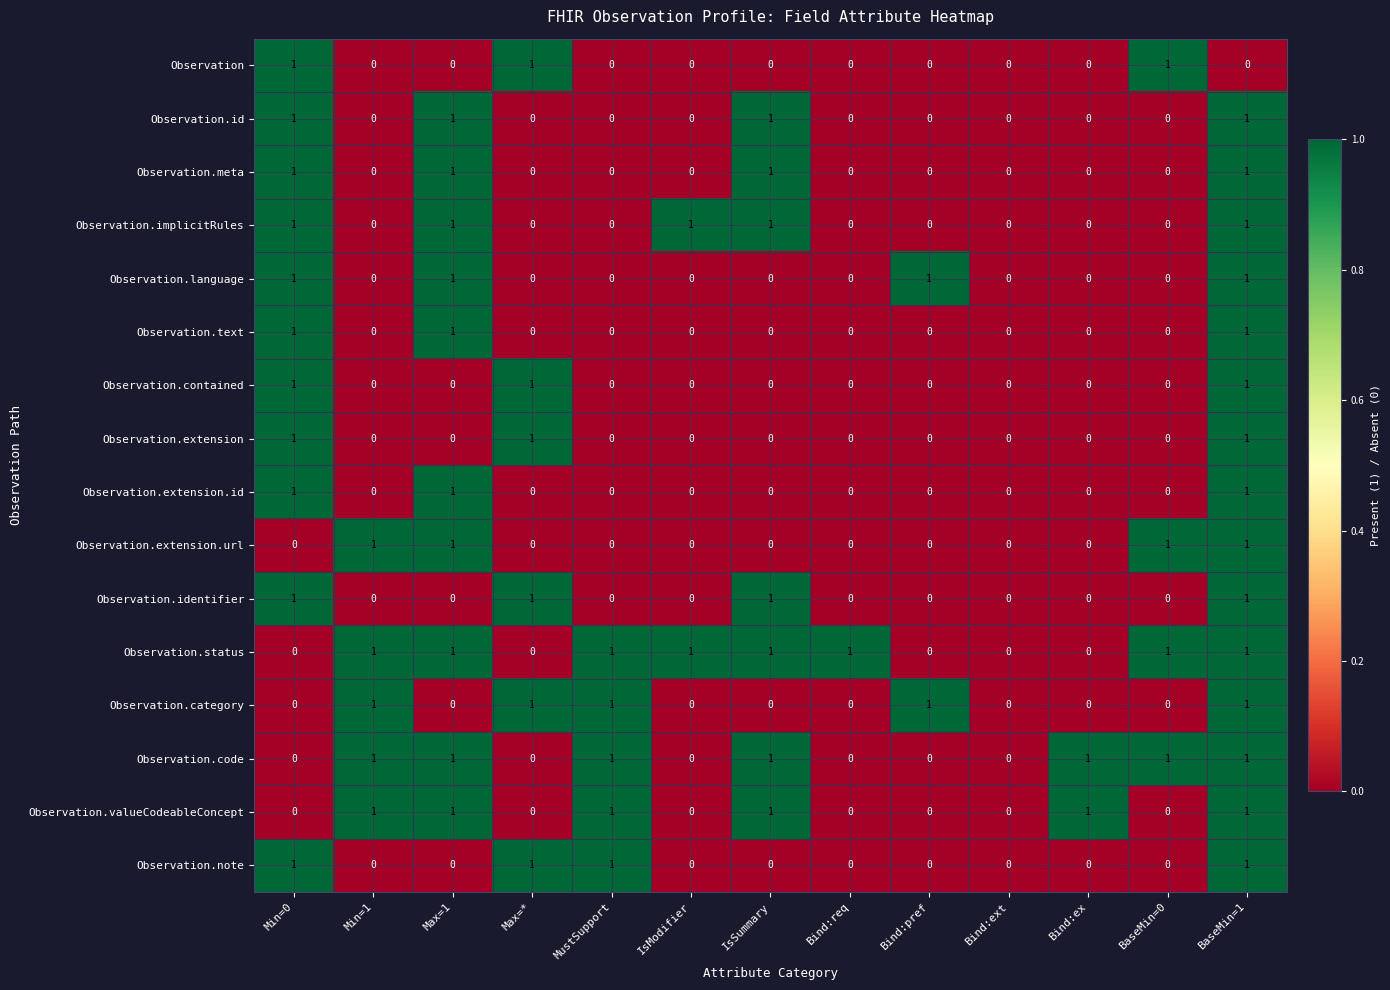

How many categories are shown in the chart?

13